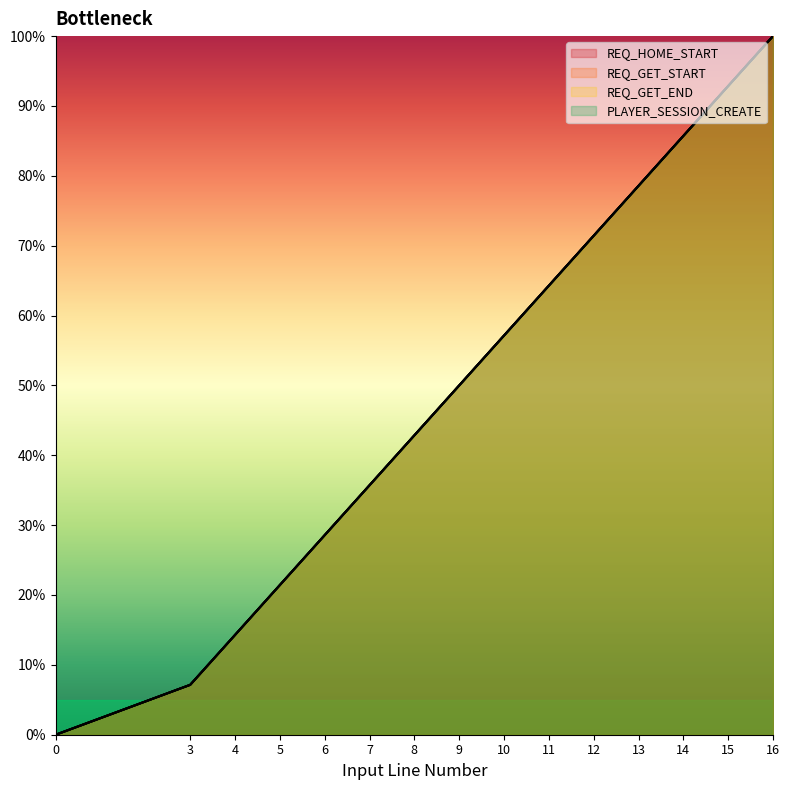

How many distinct data groups are displayed?

4